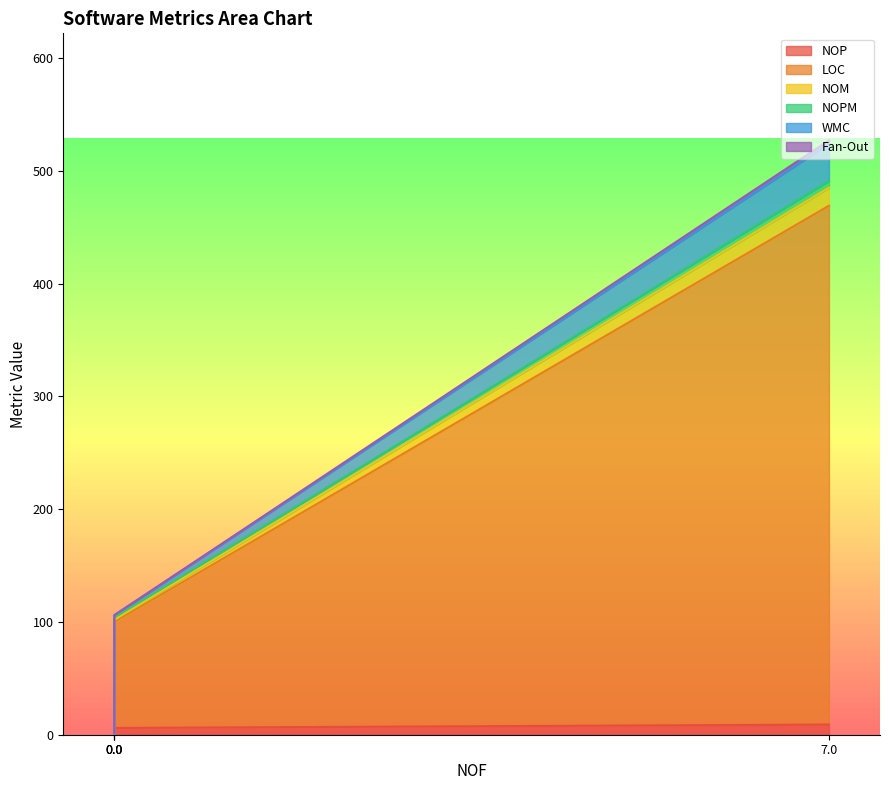

Rank the series by their maximum value, from lowest to highest.

Fan-Out, NOPM, NOP, NOM, WMC, LOC